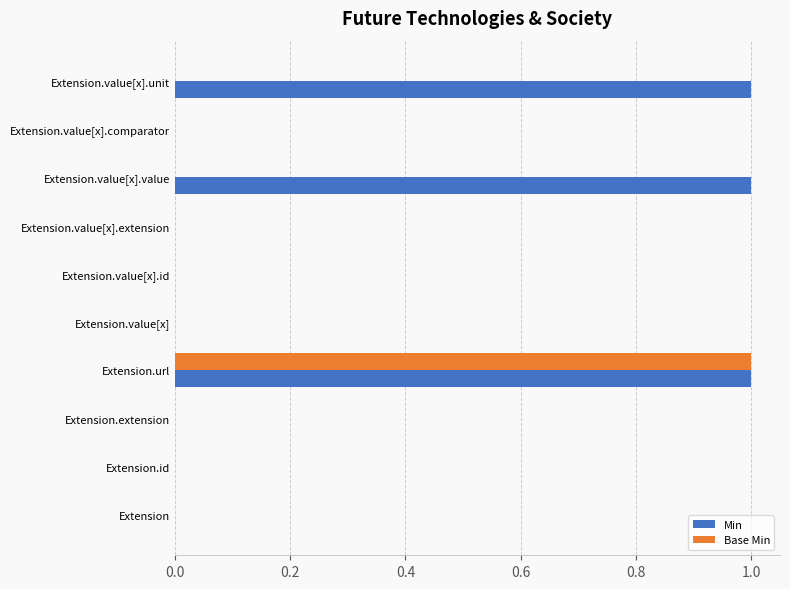

How many Base Min values are between 0 and 1?

10